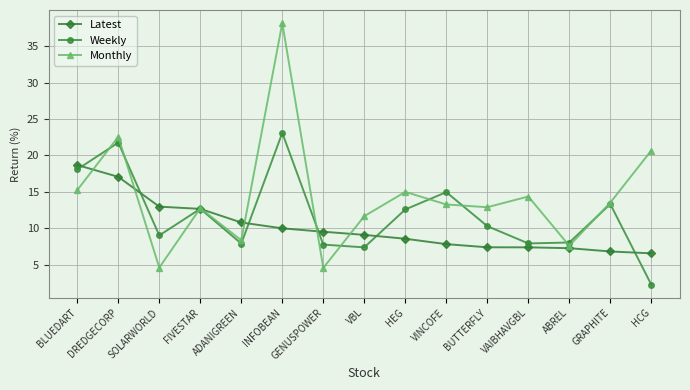

What value does the Monthly series have at INFOBEAN?

38.2